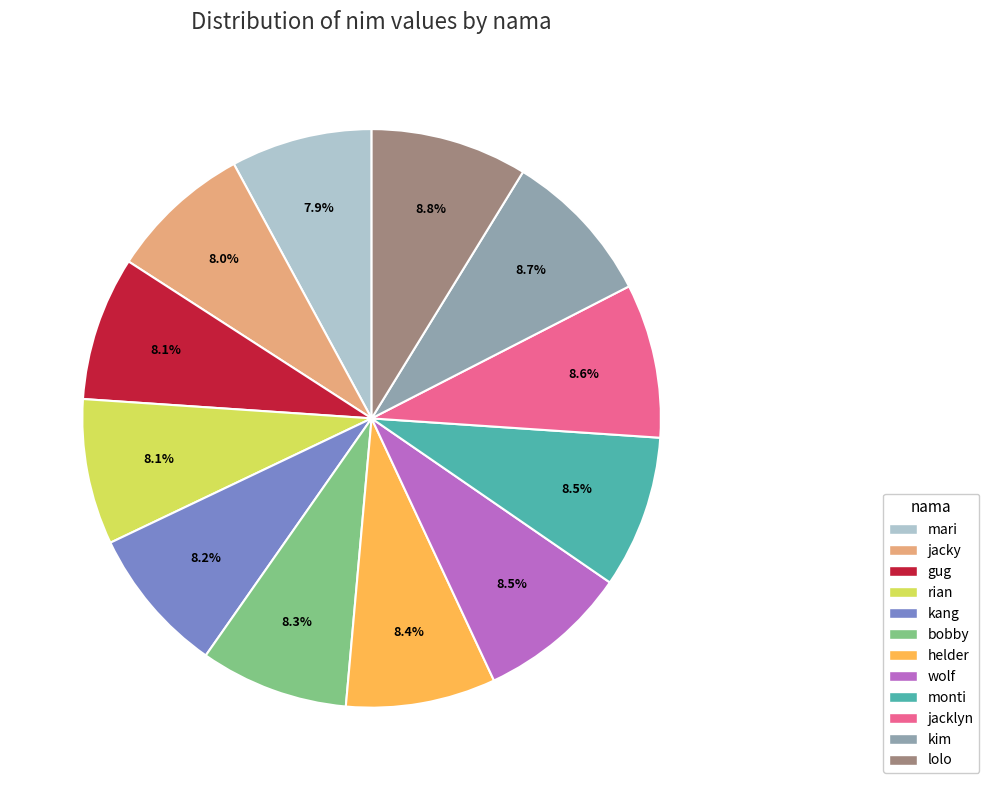

What is the total percentage of helder and jacklyn?

17.0%